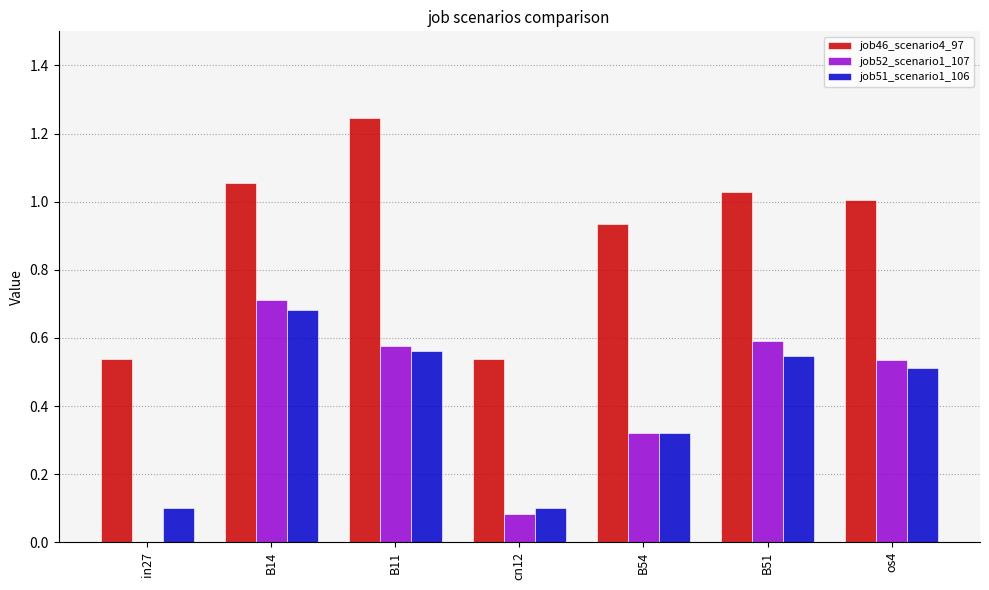

Count the number of categories in the chart.

7